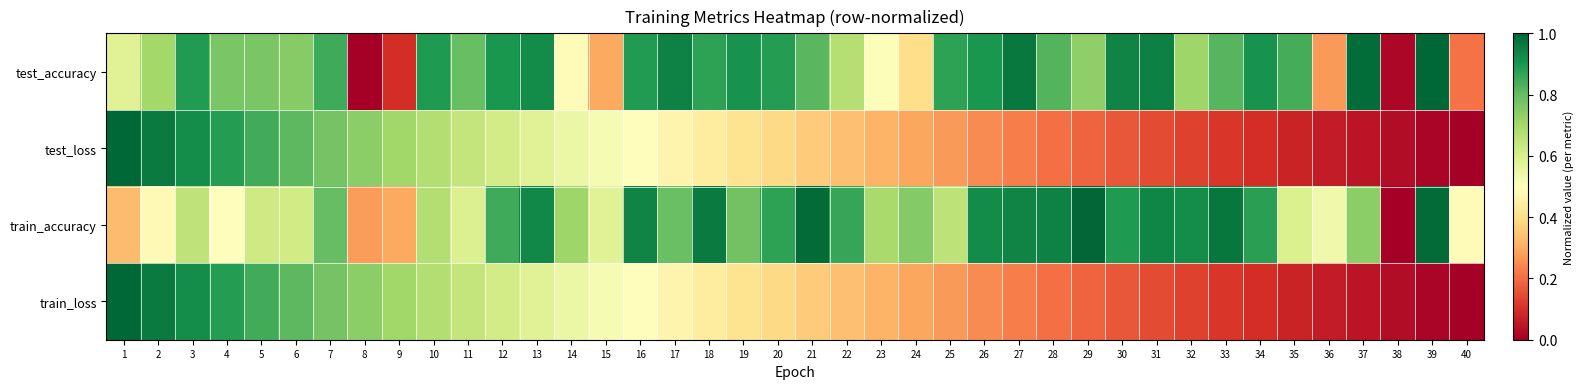

Which series has the widest spread of values?

test_accuracy